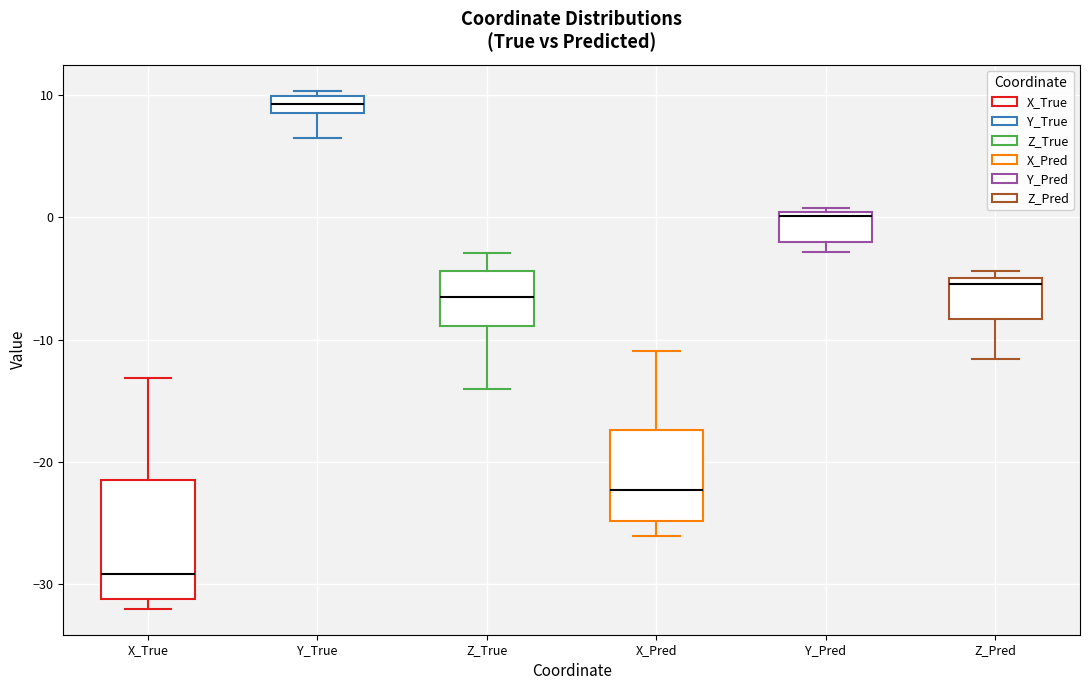

Where is the lower edge of the box for Y_True on the y-axis? The values are not printed on the chart, so give them approximately, as read against the axis.

9